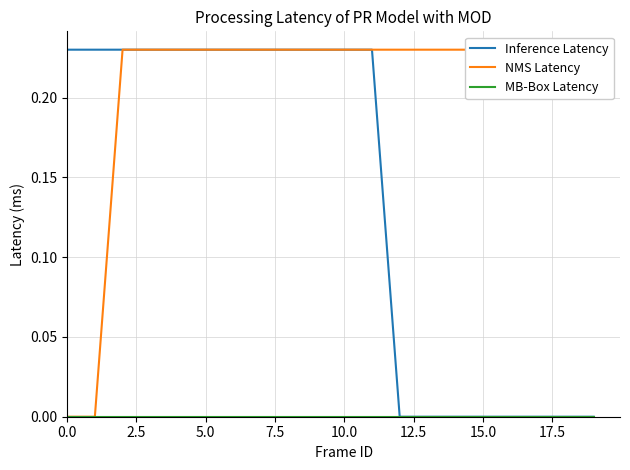

At how many categories does at least one series exceed 0?

20